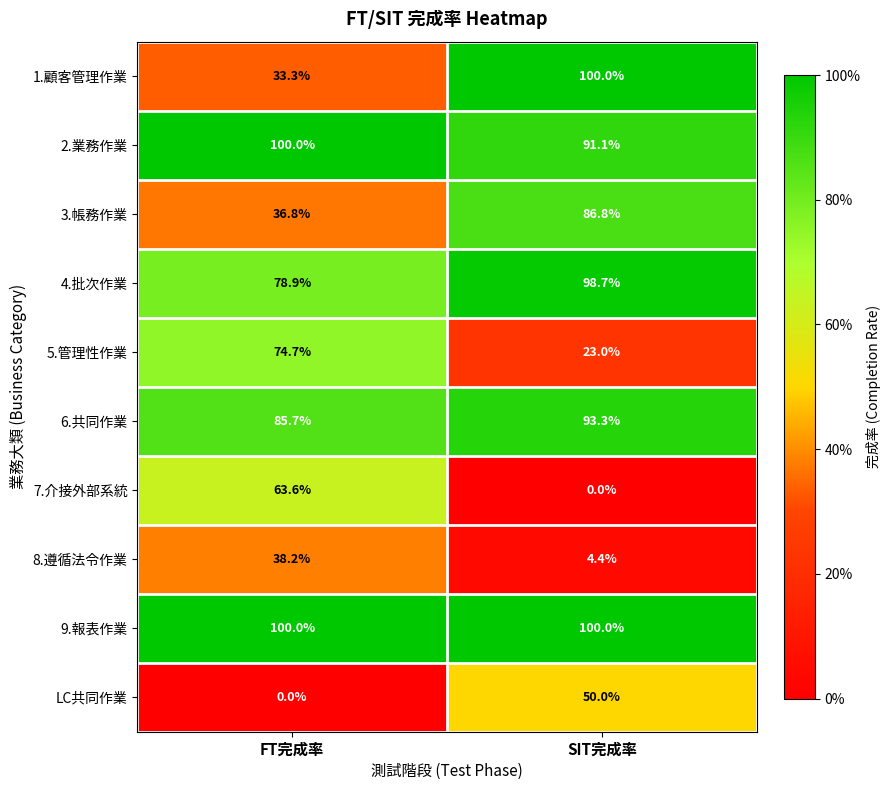

What is the minimum value for 1.顧客管理作業?

33.3